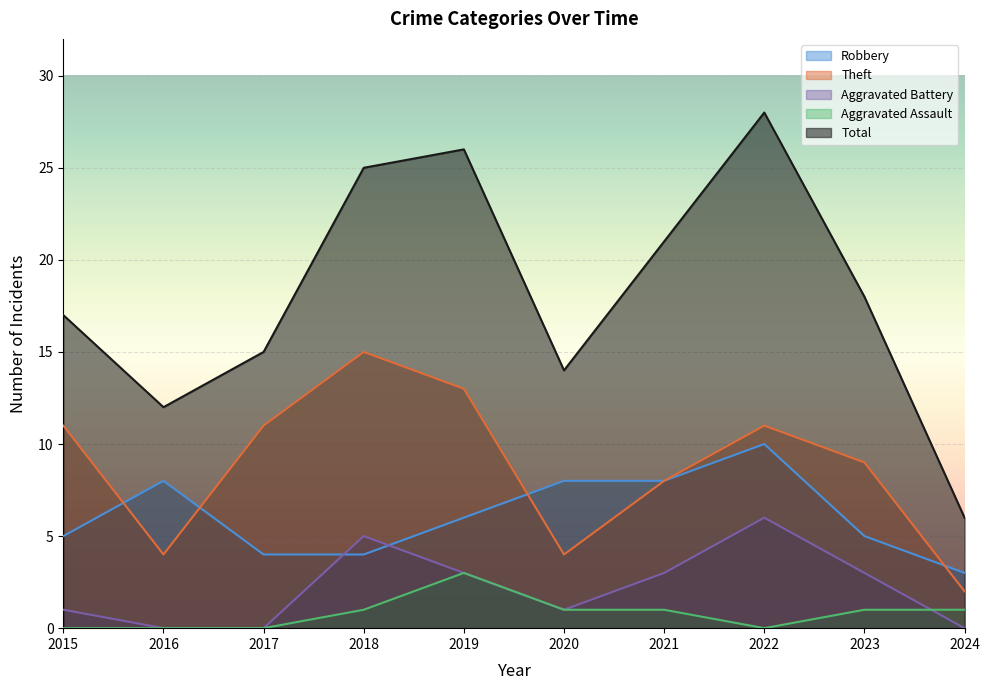

True or false: Robbery and Aggravated Assault intersect in this chart.

False